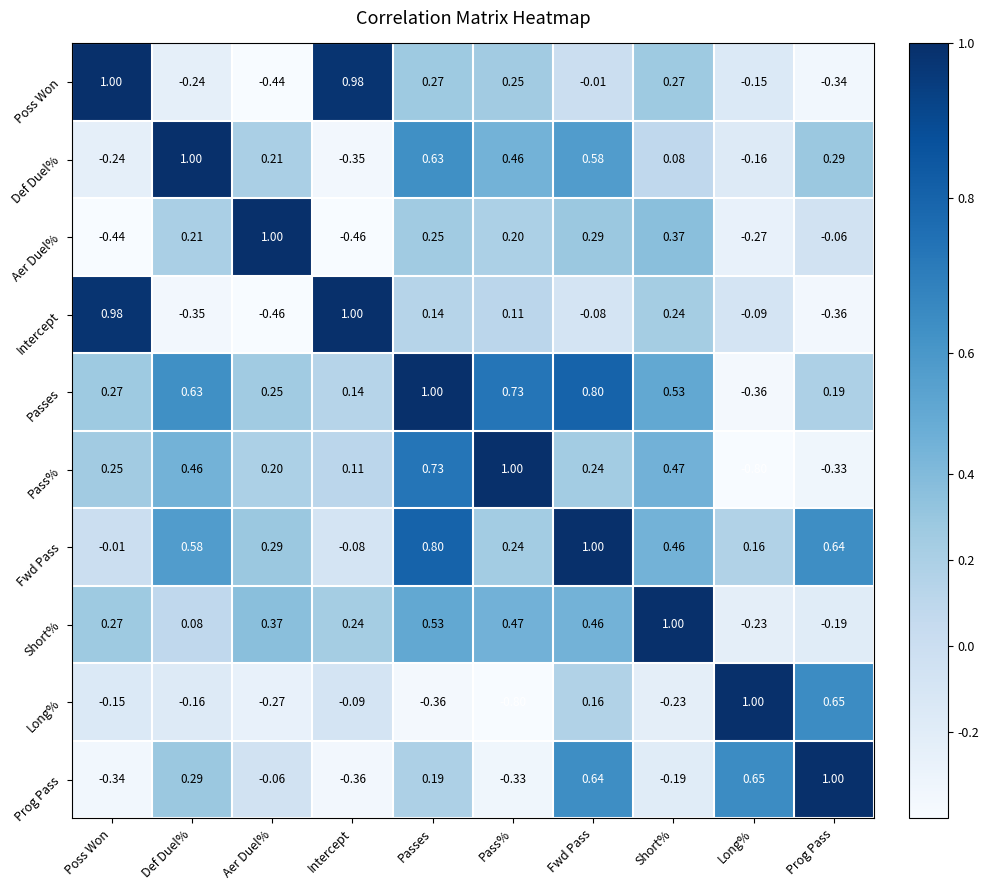

Rank the categories by Fwd Pass value from highest to lowest.

Fwd Pass, Passes, Prog Pass, Def Duel%, Short%, Aer Duel%, Pass%, Long%, Poss Won, Intercept